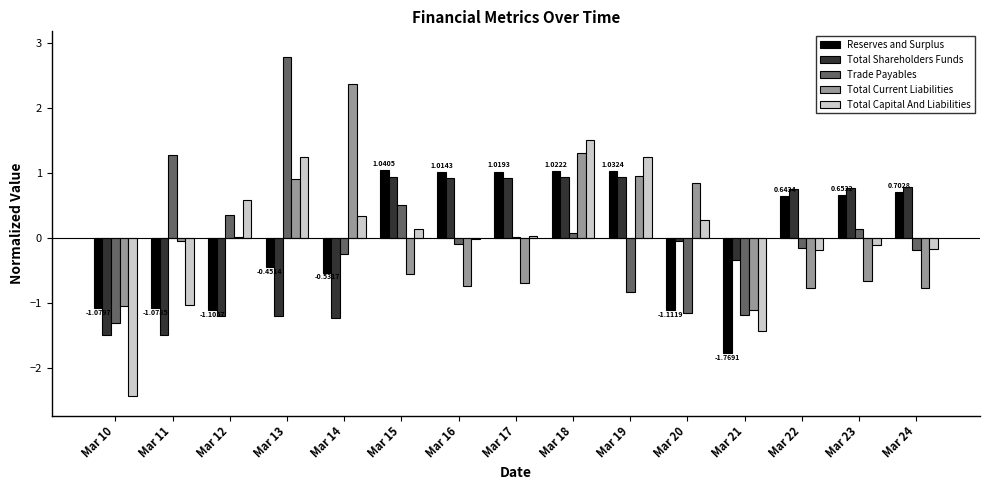

How many distinct data groups are displayed?

5